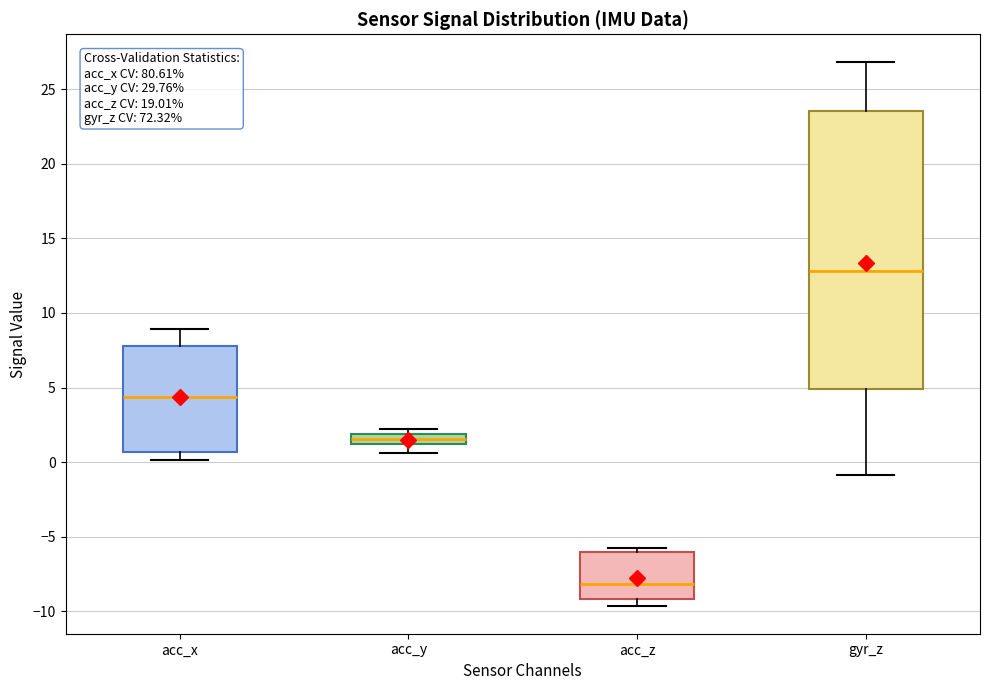

Which box's median line is the highest?

gyr_z